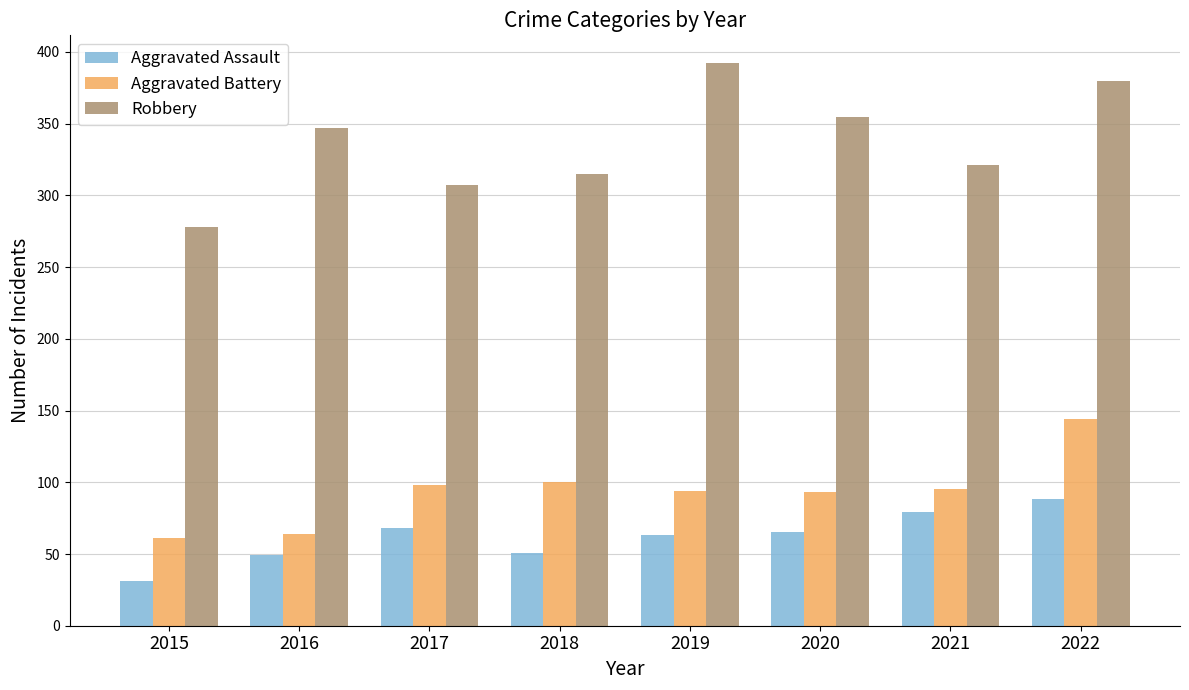

Count the number of categories in the chart.

8